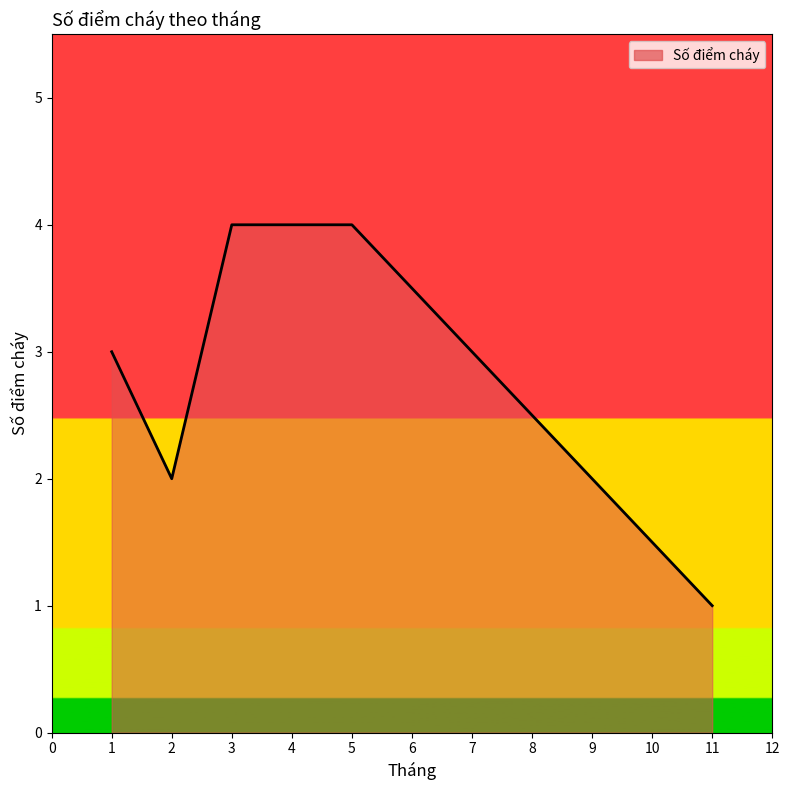

What is the minimum value shown in the chart?

1